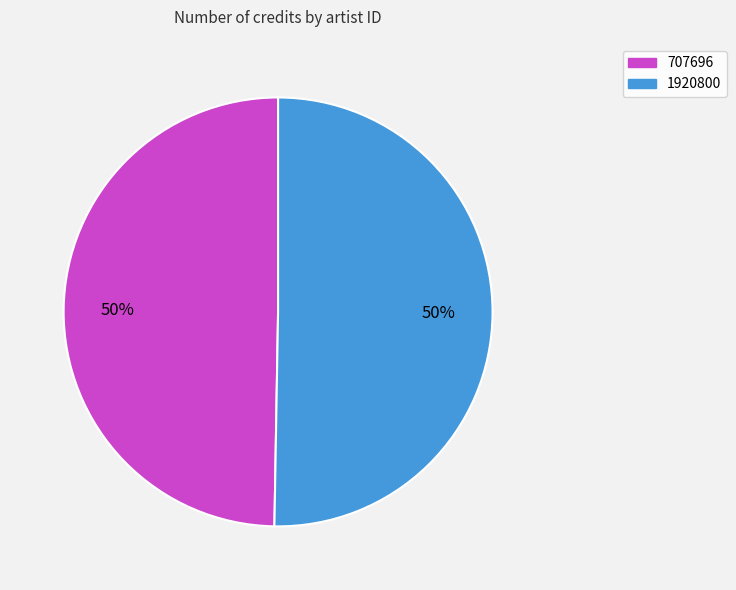

Which category accounts for the majority?

1920800